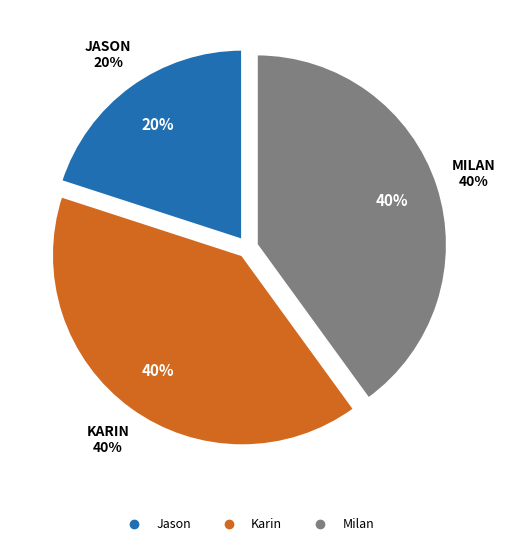

To the nearest percent, what is the difference between the largest and smallest slice percentages?

20%